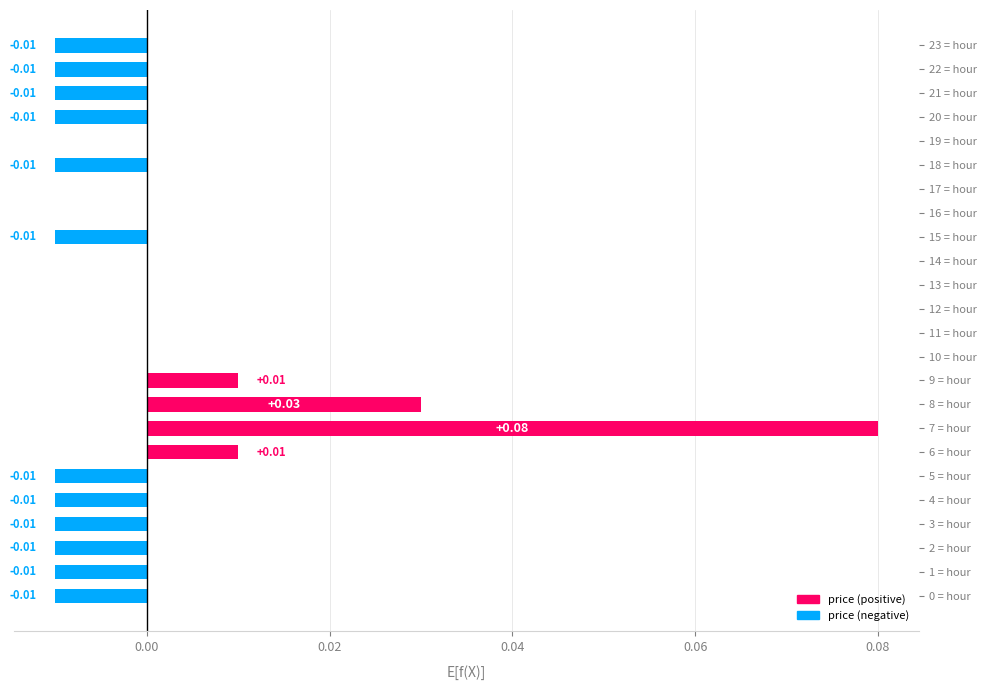

Which label corresponds to the largest value in the chart?

7 = hour